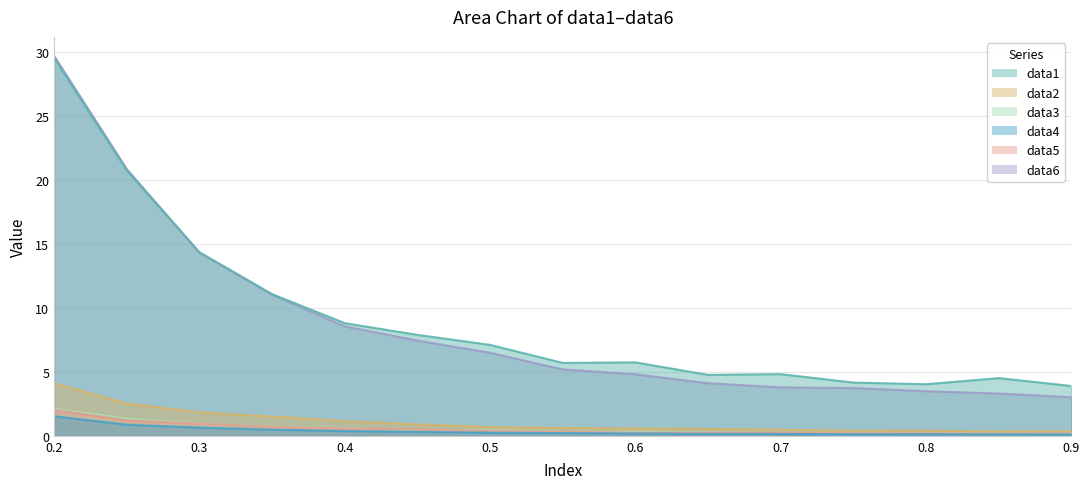

Is it true that data5 equals 0.2 at 0.8?

True